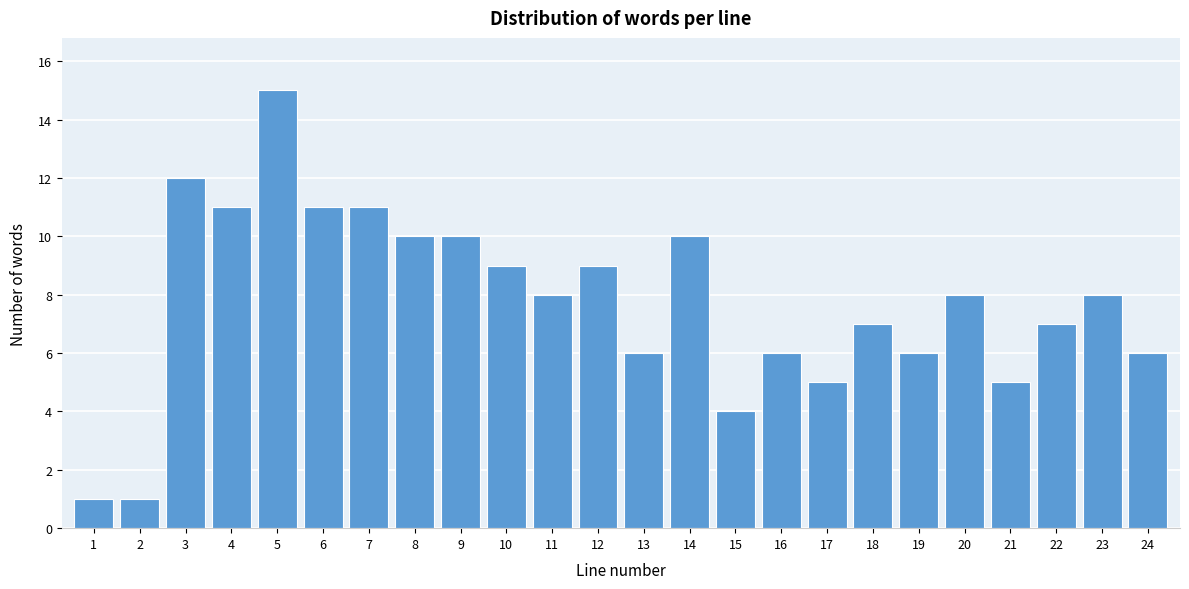

Reading right to left, list all the values displayed in this chart.

6	8	7	5	8	6	7	5	6	4	10	6	9	8	9	10	10	11	11	15	11	12	1	1